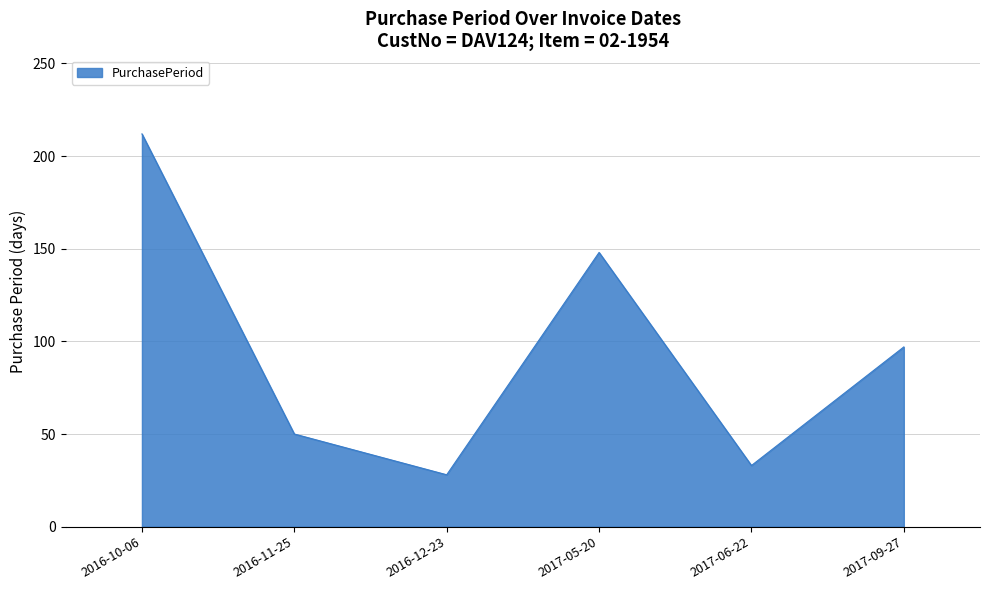

At which category does the data reach its first local peak?

2017-05-20